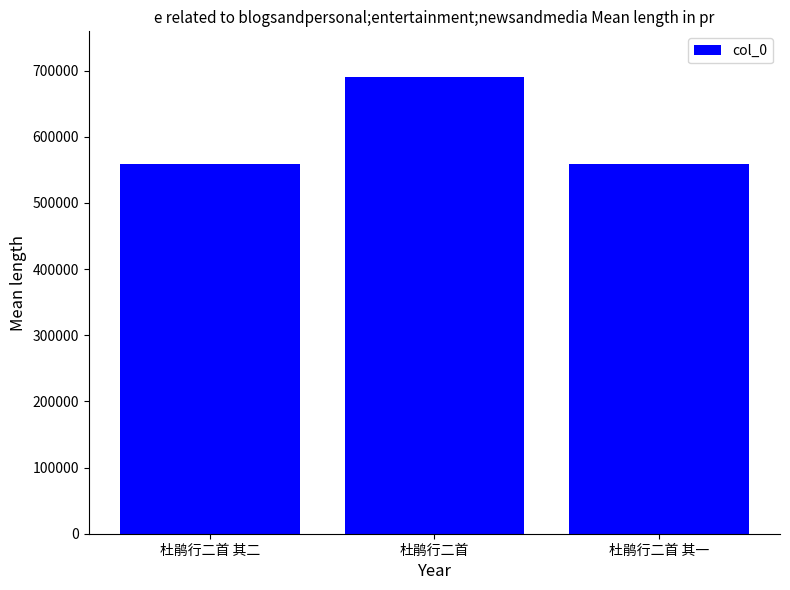

What is the sum of all values?

1807264